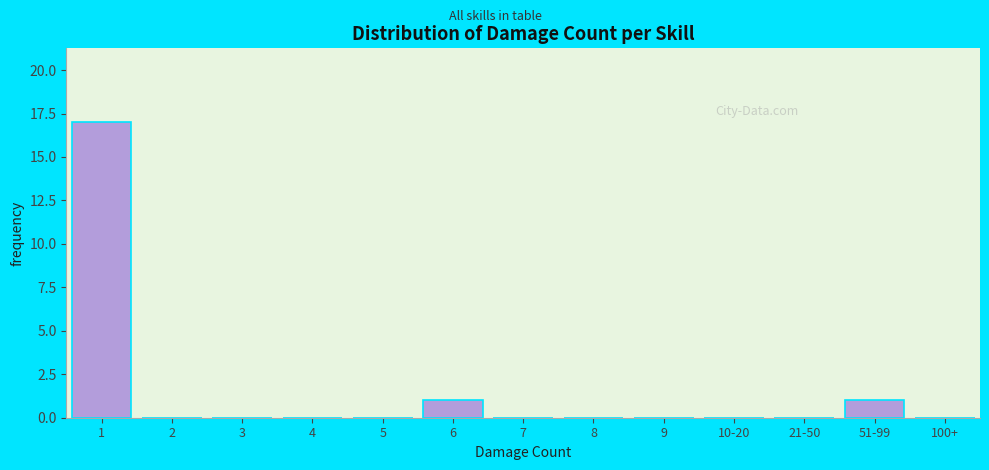

Reading left to right, transcribe all the data shown in this chart.

1=17	2=0	3=0	4=0	5=0	6=1	7=0	8=0	9=0	10-20=0	21-50=0	51-99=1	100+=0